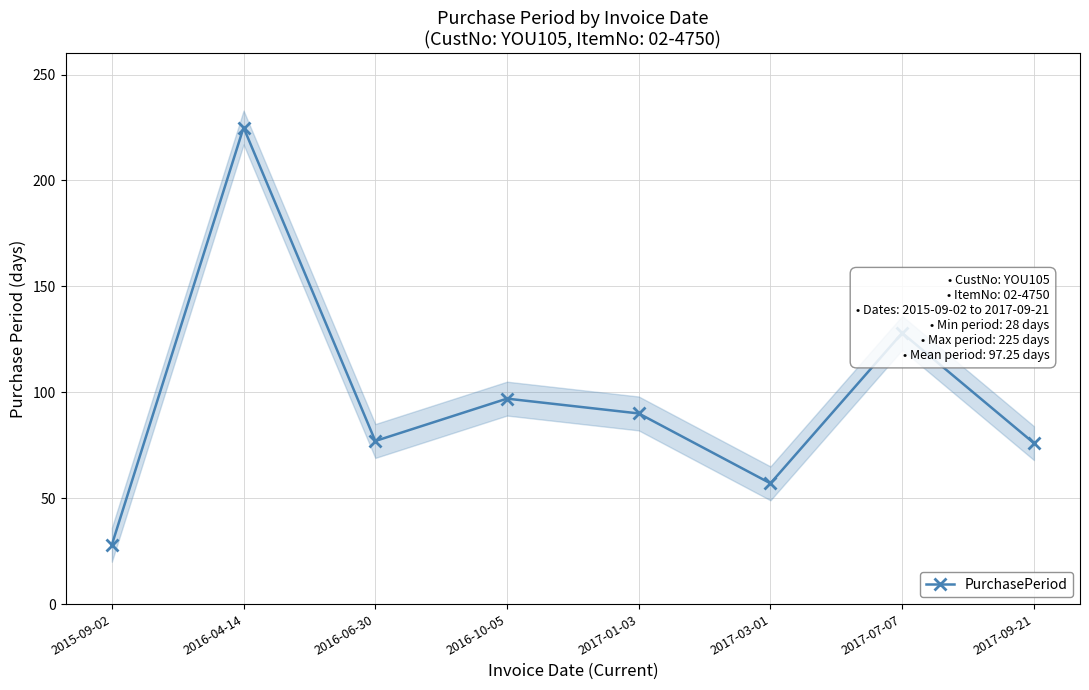

Where is the first local minimum?

2016-06-30